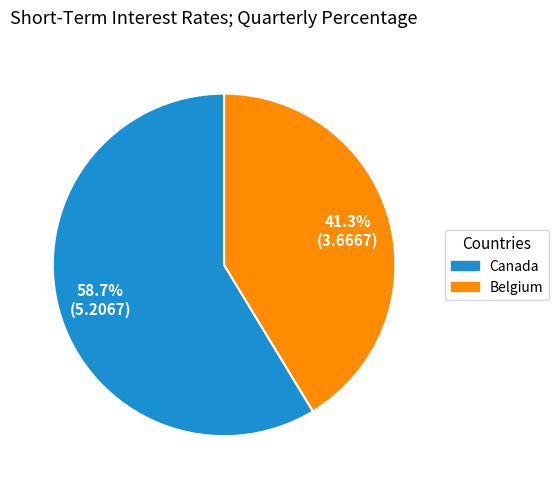

Does any single category account for the majority?

Yes